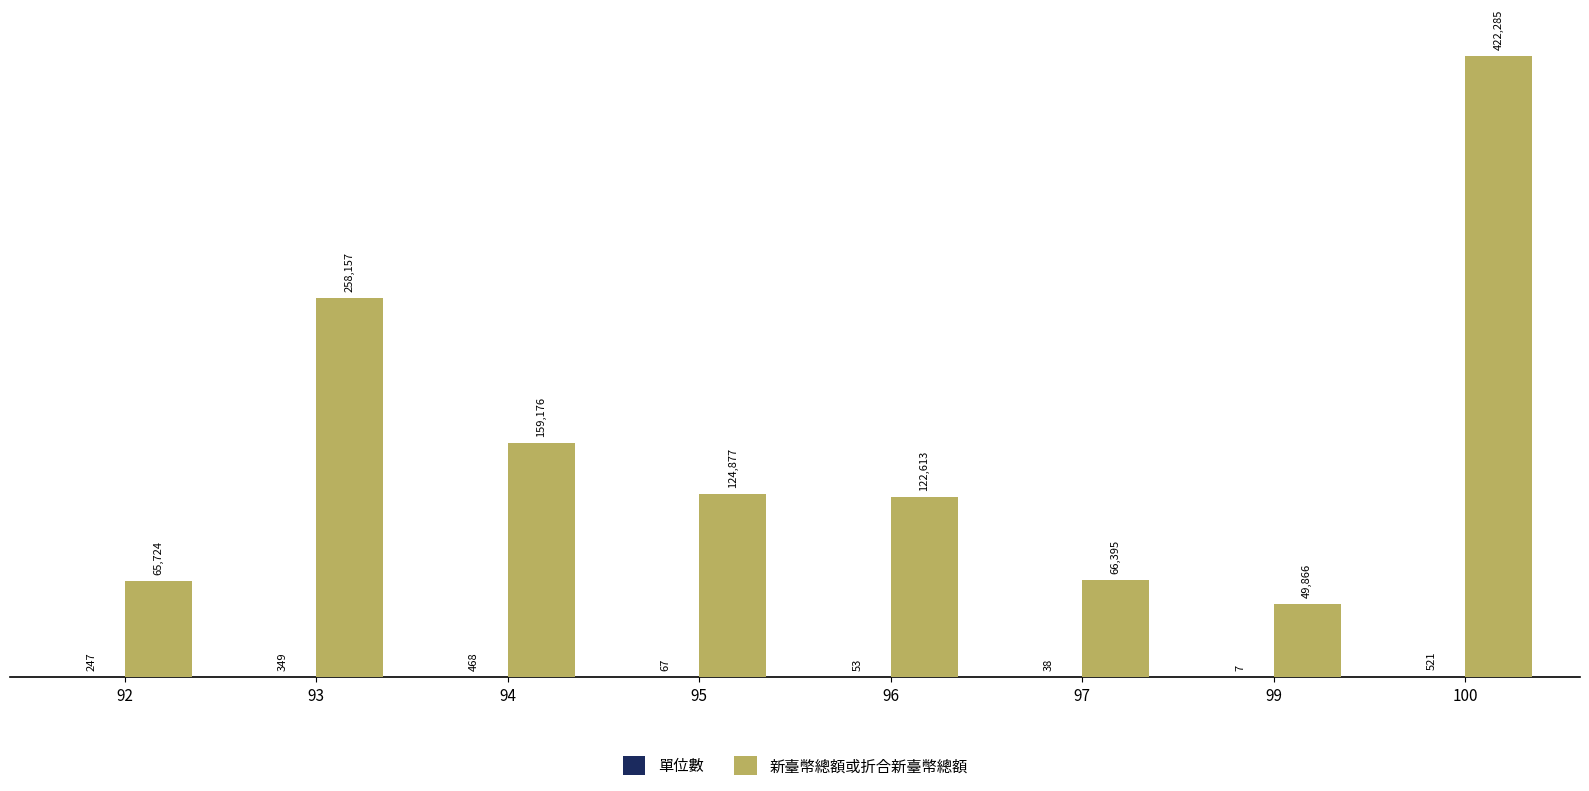

At which category is the sum across all series the highest?

100